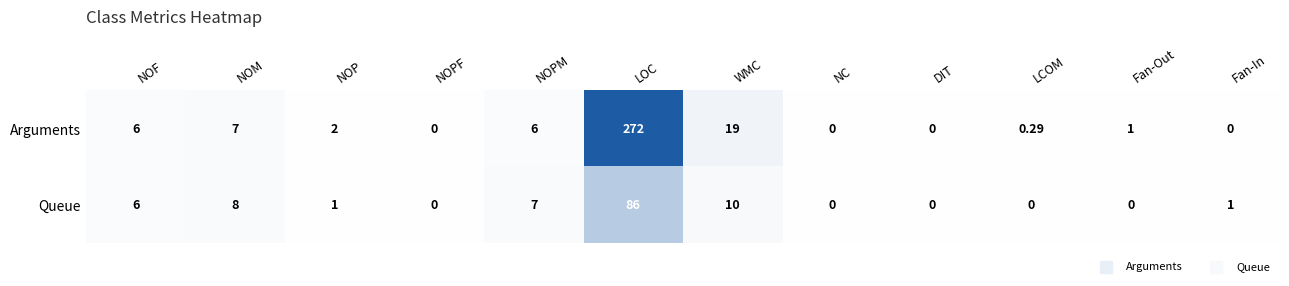

Which series has the largest range (max minus min)?

Arguments